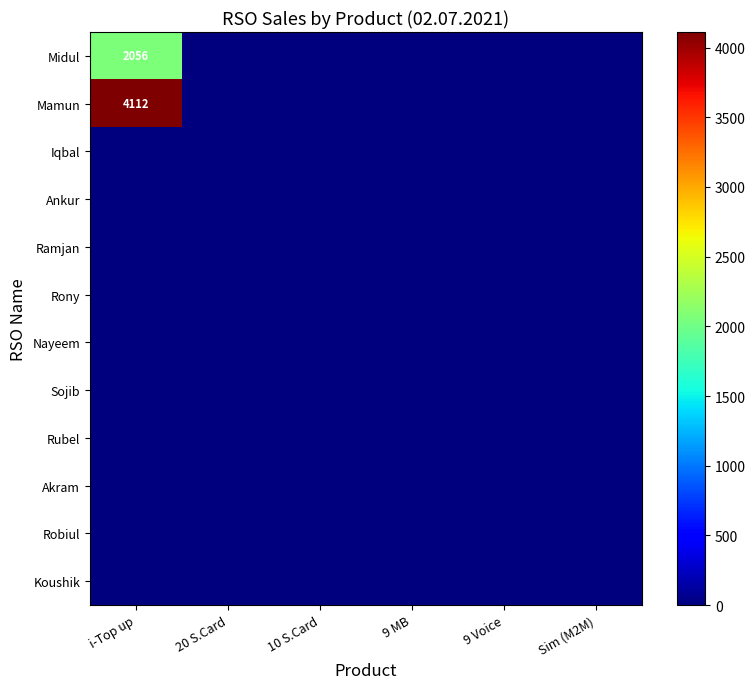

True or false: Midul has a value of 1168 at i-Top up.

False